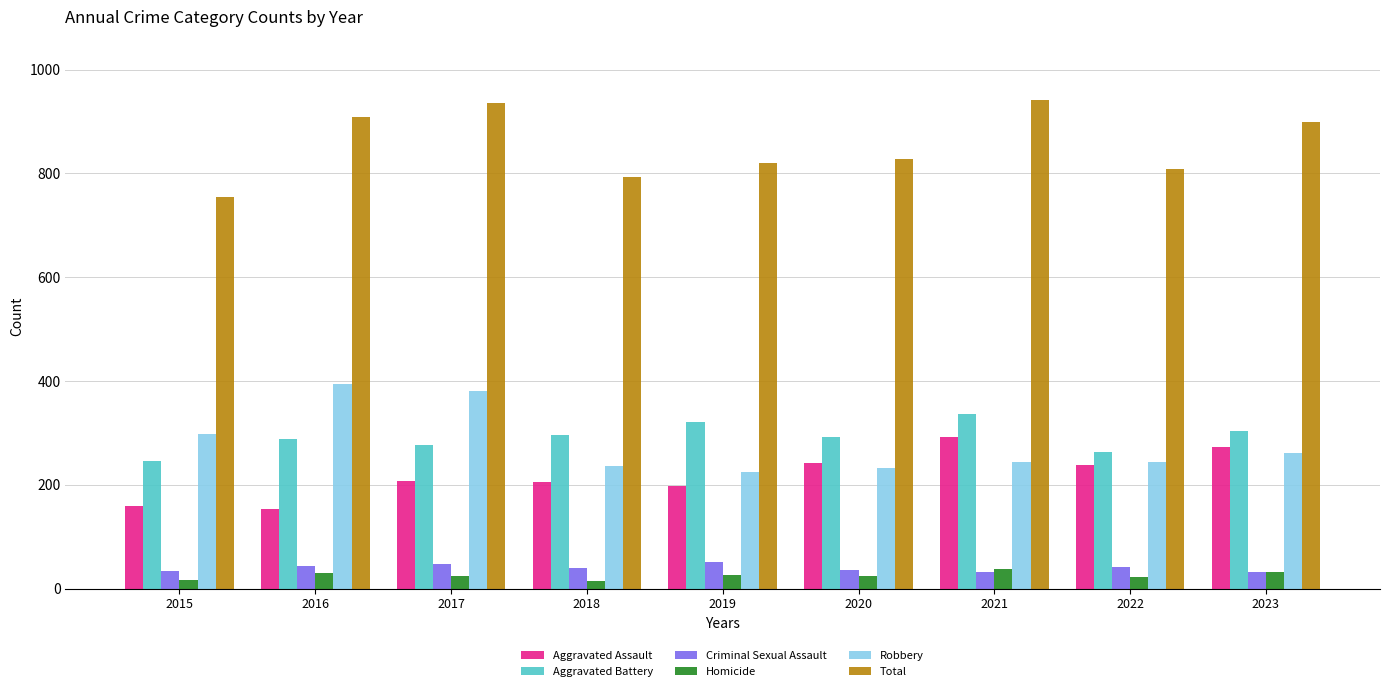

What is the difference between the highest and lowest values at 2023?

869